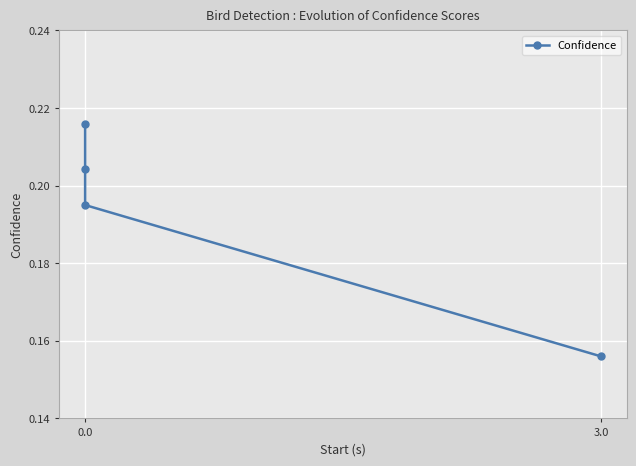

Reading left to right, what are all the values shown in this chart?

0.2	0.2	0.2	0.2